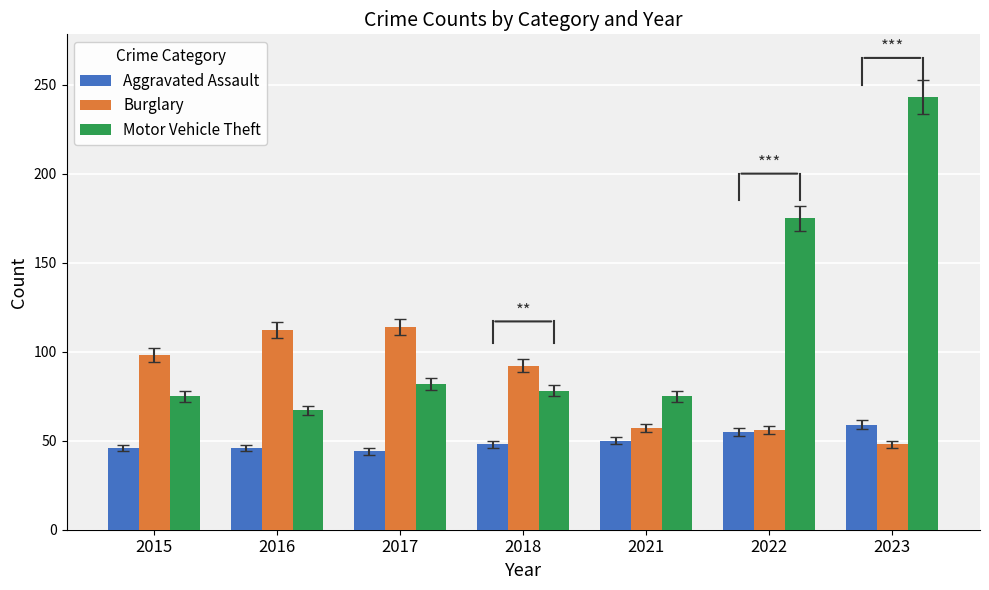

What is the spread (max minus min) of values at 2017?

70